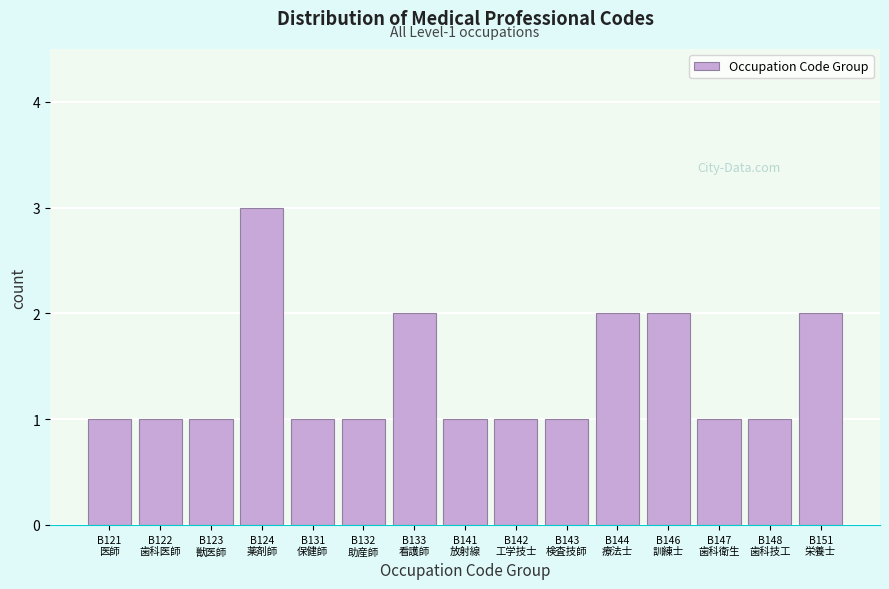

Reading left to right, extract all data points from this chart.

1	1	1	3	1	1	2	1	1	1	2	2	1	1	2